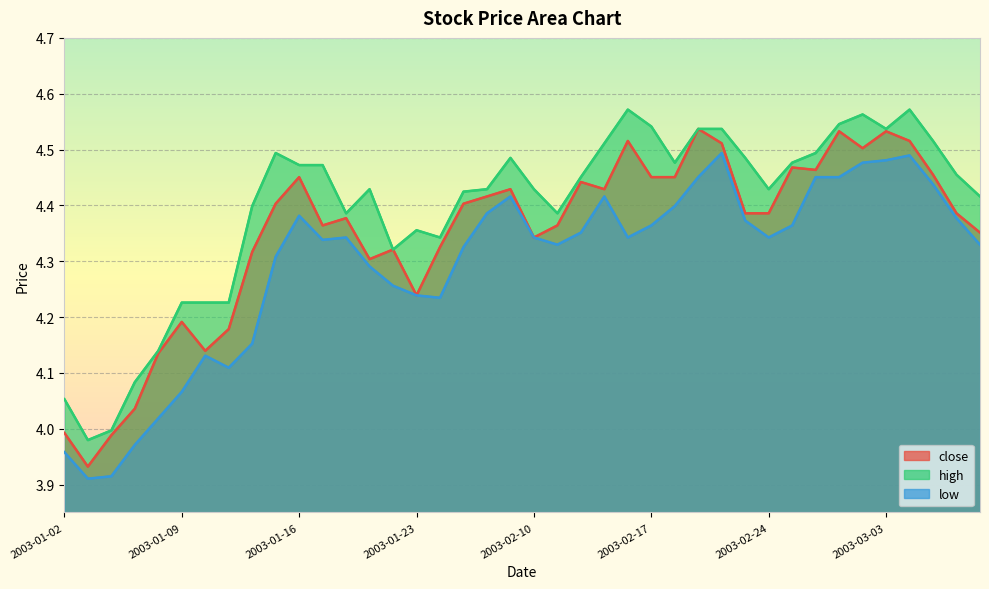

How many distinct data groups are displayed?

3